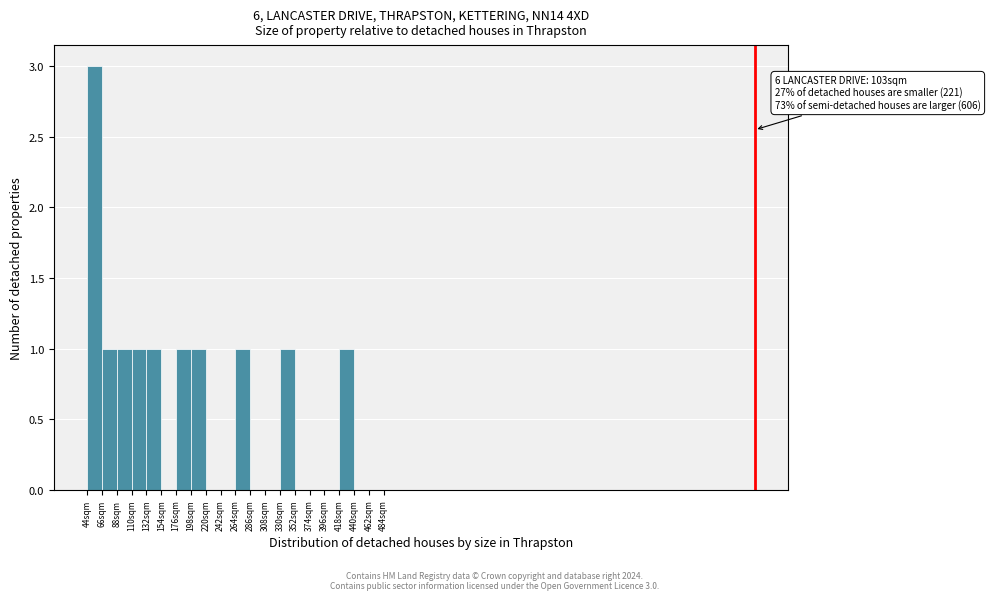

Which range on the x-axis has the tallest bar?

44 to 66